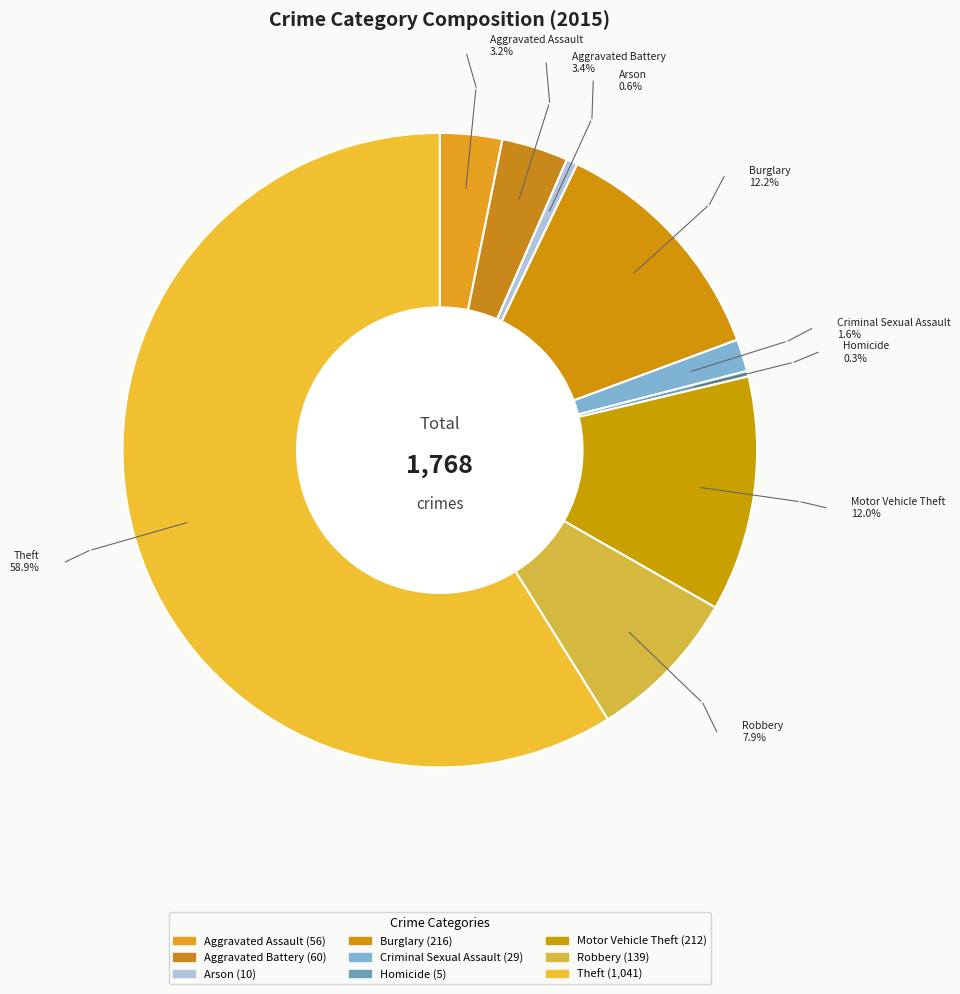

What is the change in value from Arson to Theft?

+1031